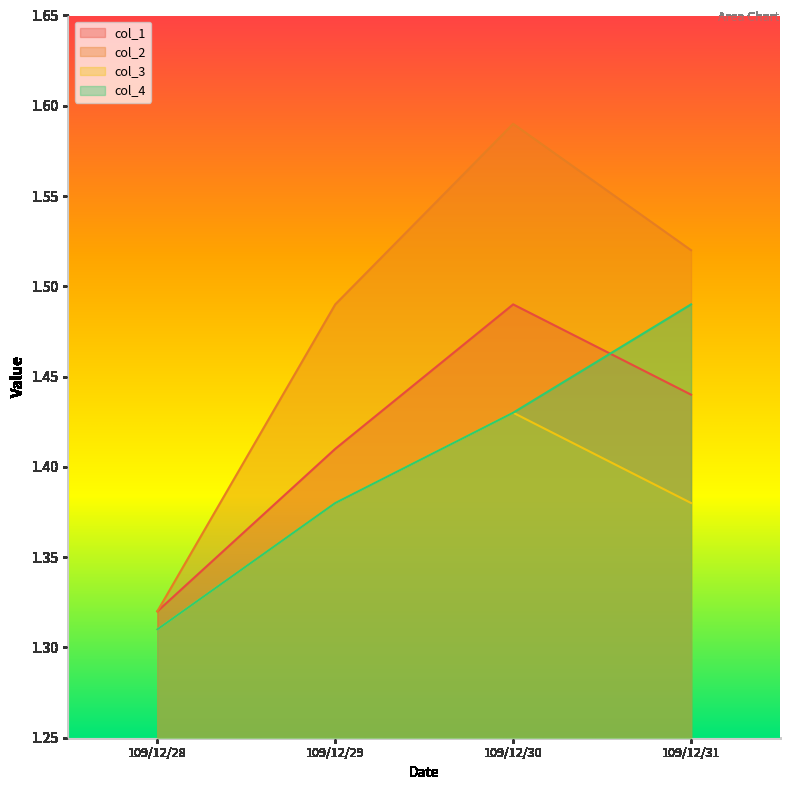

True or false: col_4 and col_2 cross at least once.

False